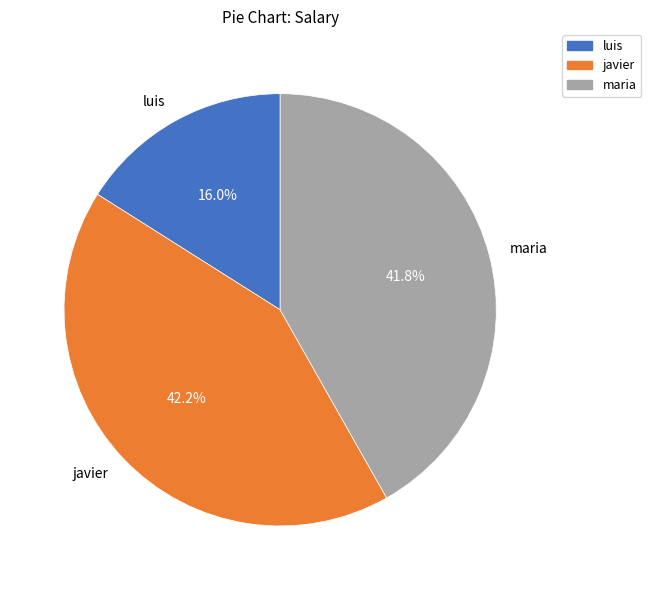

To the nearest percent, what percentage of the pie is luis?

16%